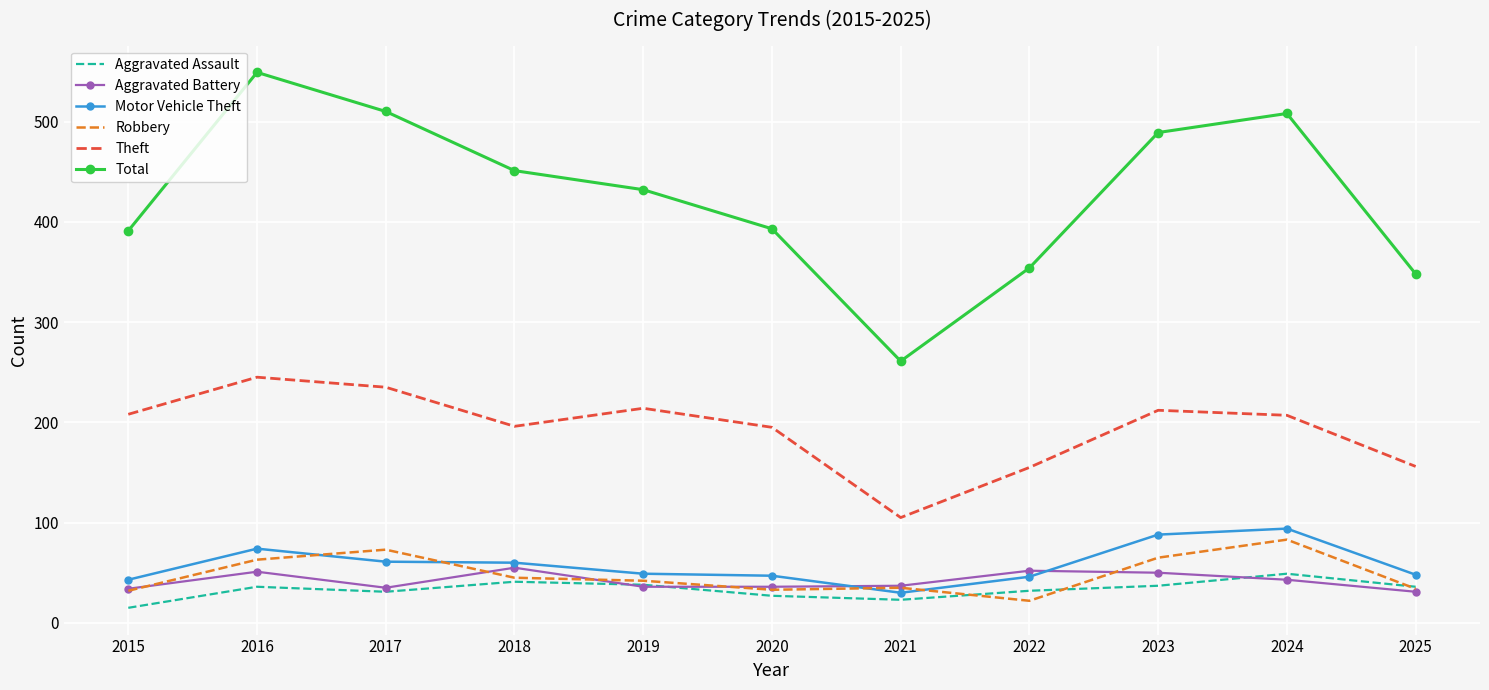

True or false: Aggravated Assault and Motor Vehicle Theft cross at least once.

False